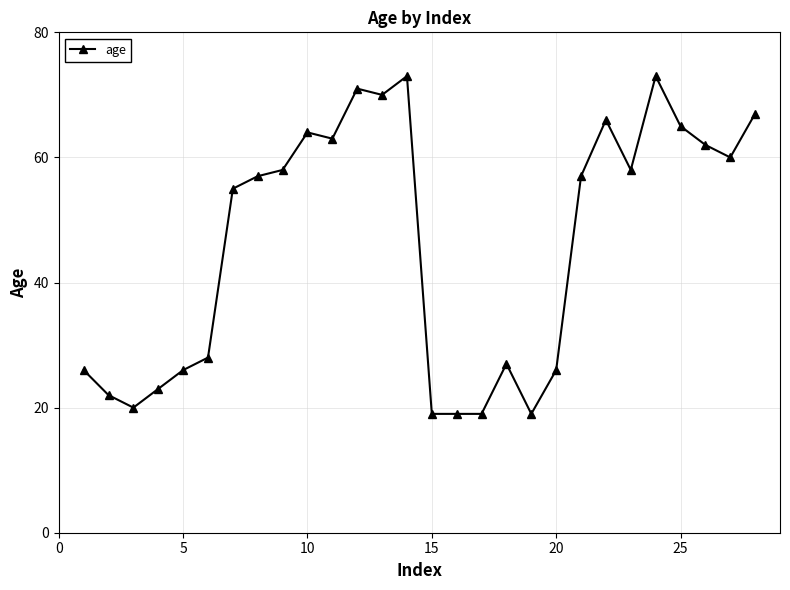

What is the minimum value shown in the chart?

19